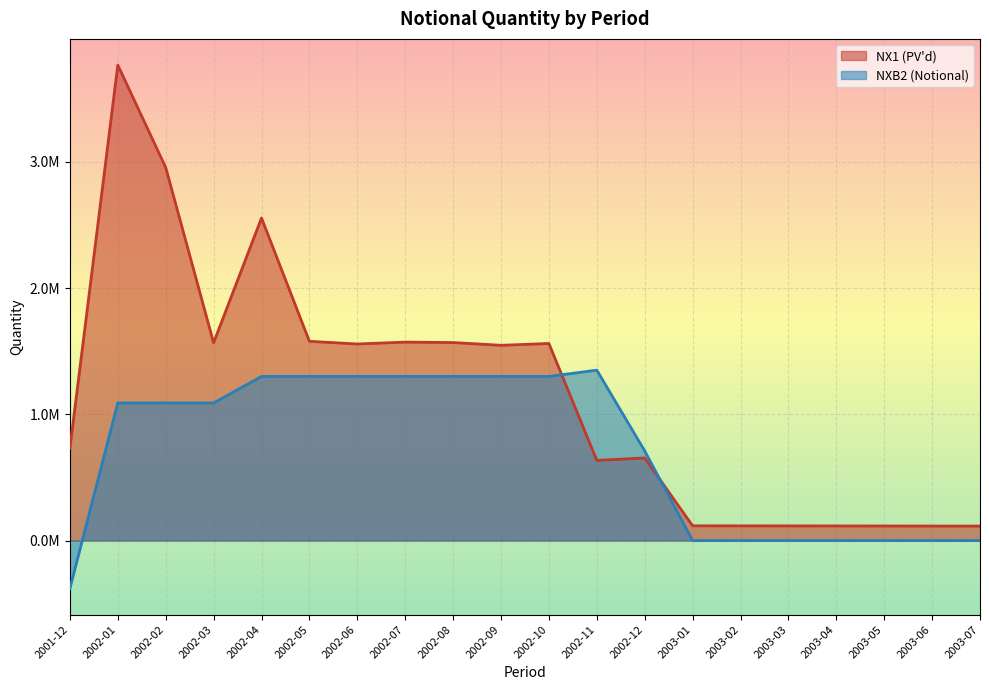

How many values in NXB2 (Notional) are below zero?

1